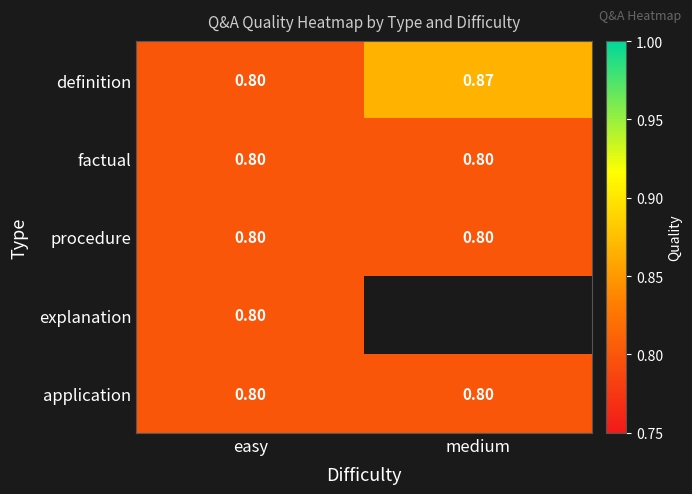

Which category has the lowest value in the definition series?

easy